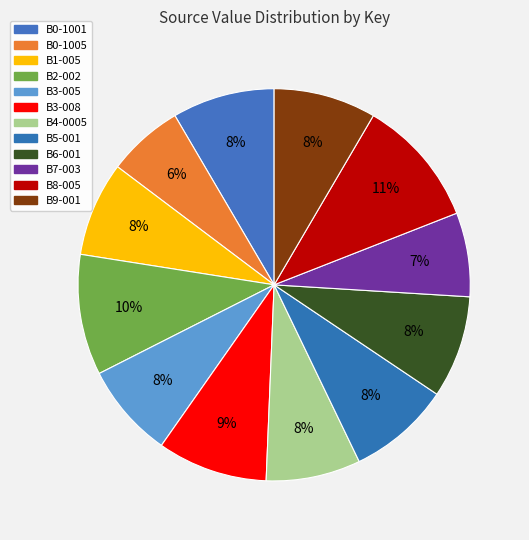

What is the total percentage of B0-1005 and B3-005?

14.1%